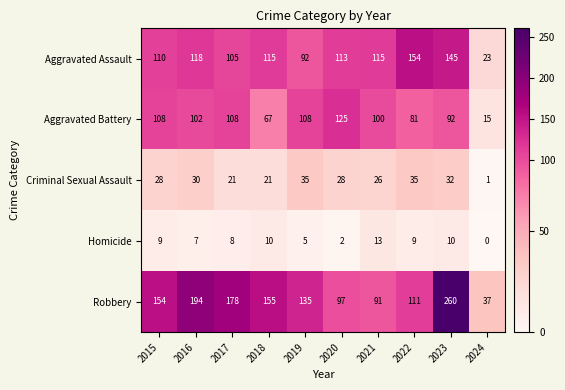

Which series has the largest total across all categories?

Robbery